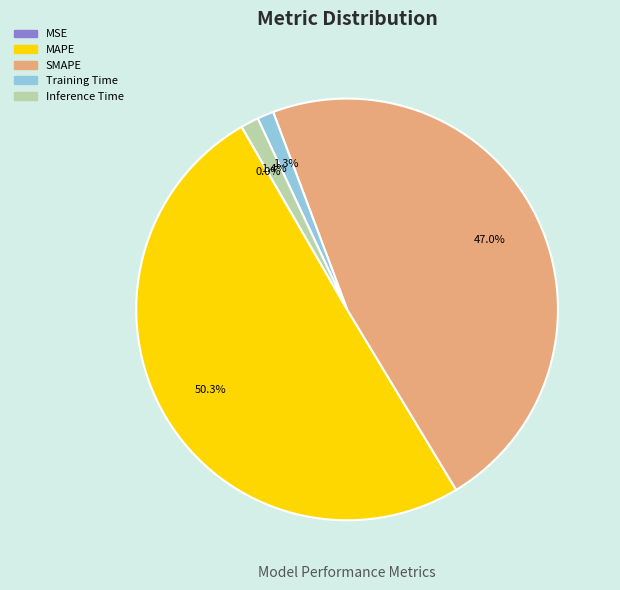

Combined, do SMAPE and Training Time account for over 50%?

No